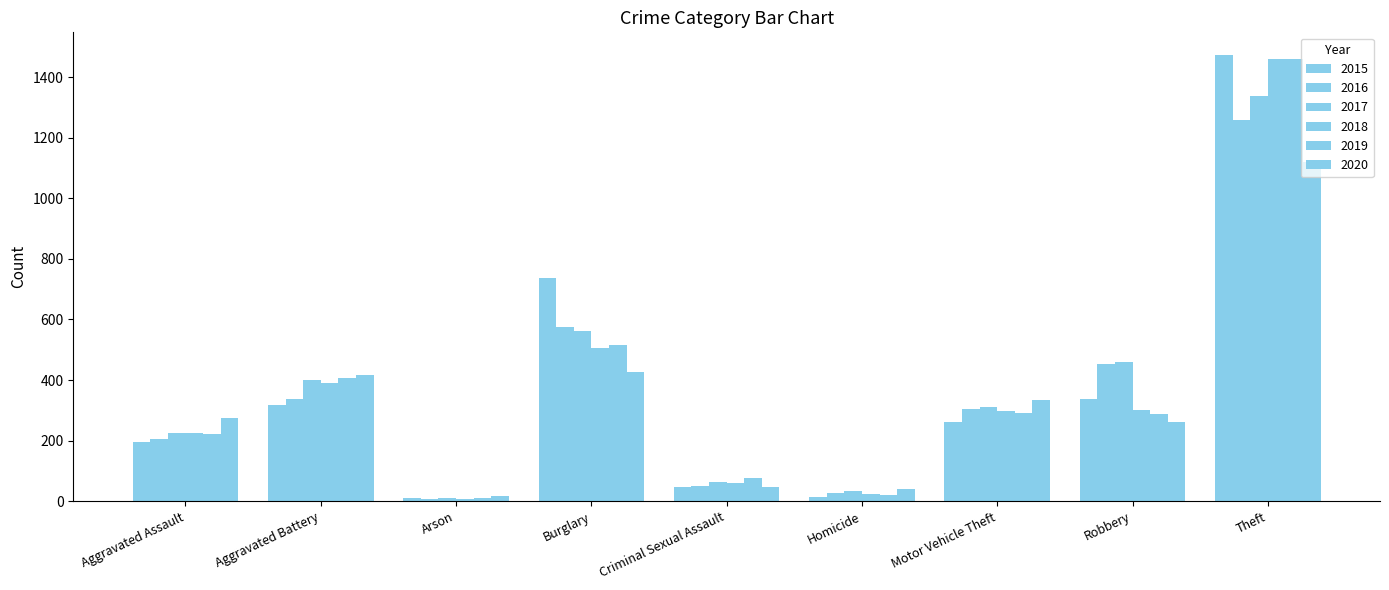

How many distinct data groups are displayed?

6